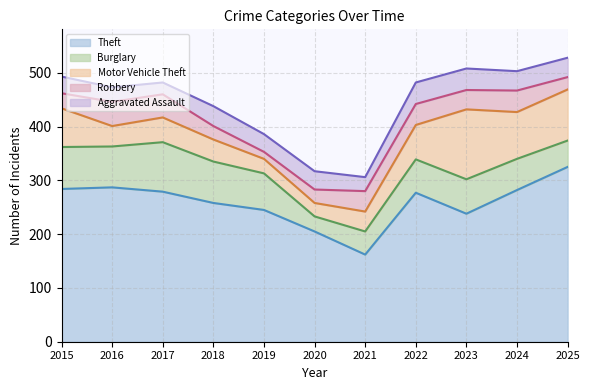

What is the minimum value shown in the chart?

13